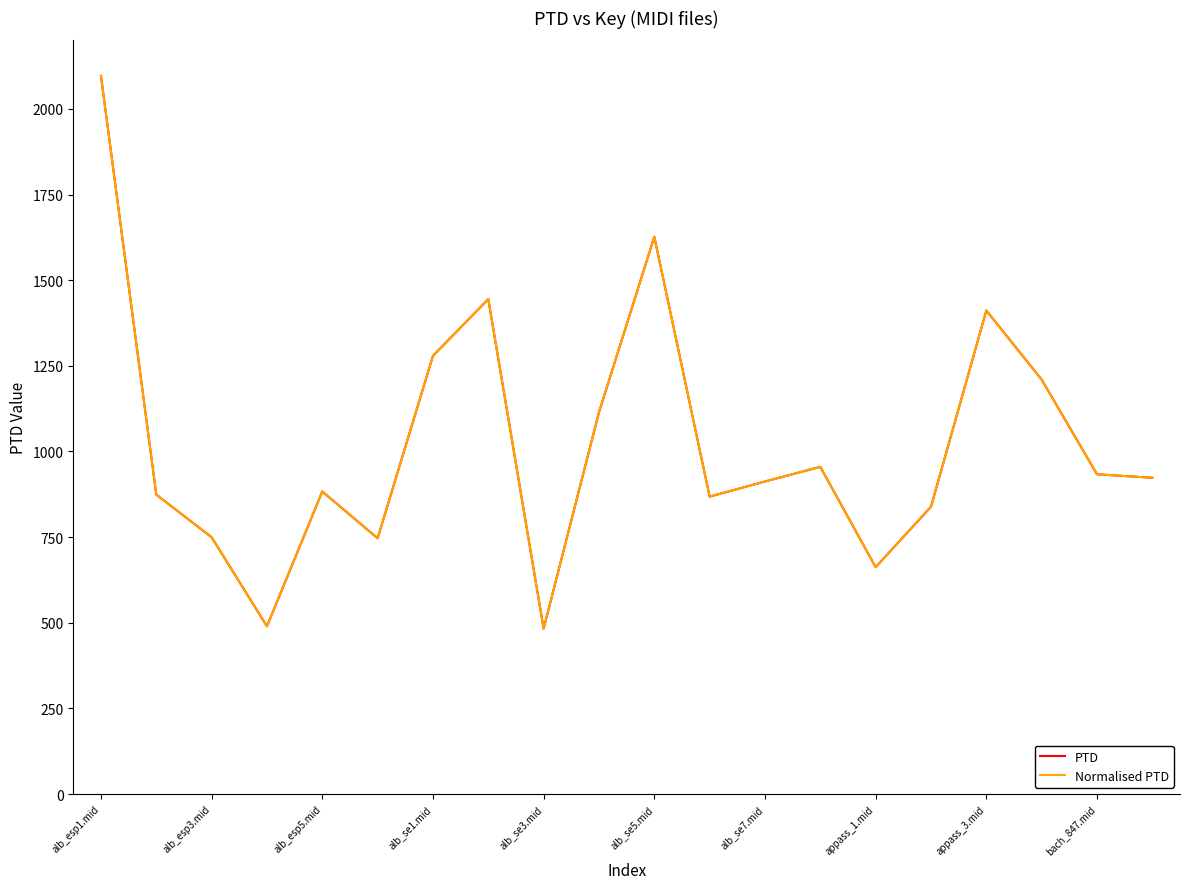

What is the average value of the PTD series?

1025.0